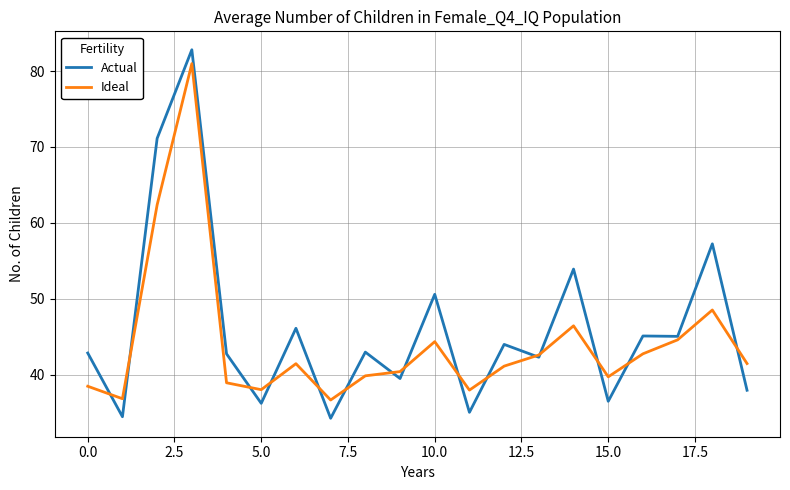

What is the lowest value of the Actual series?

34.3